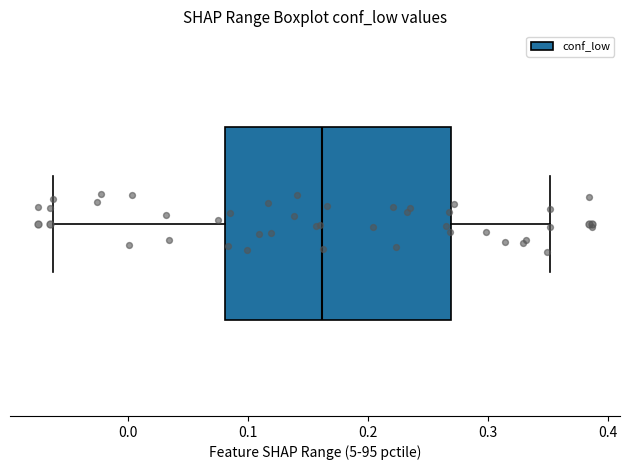

Read this box plot against the x-axis: the position of the median line, the range covered by the box, and the ends of both whiskers. The values are not printed on the chart, so give them approximately, as read against the axis.

median 0.16, box 0.08 to 0.27, whiskers -0.06 to 0.35